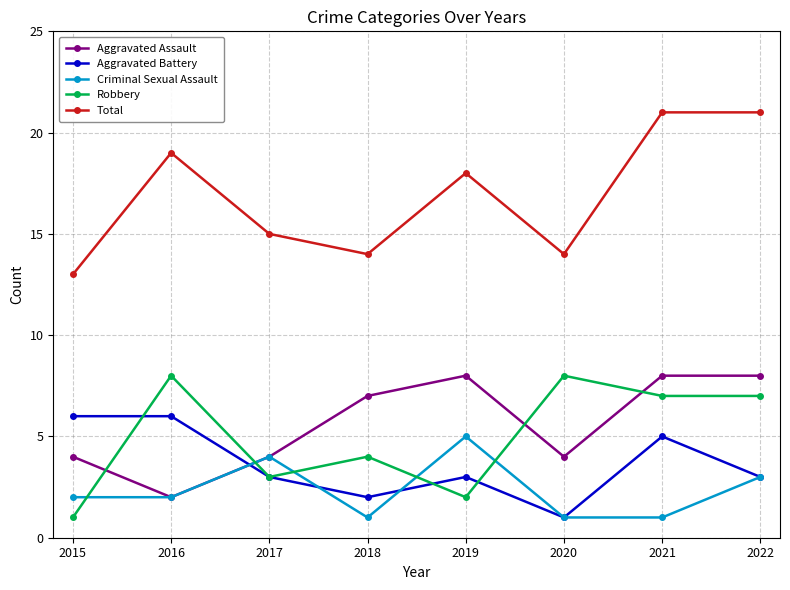

At which label does Aggravated Assault reach its minimum?

2016